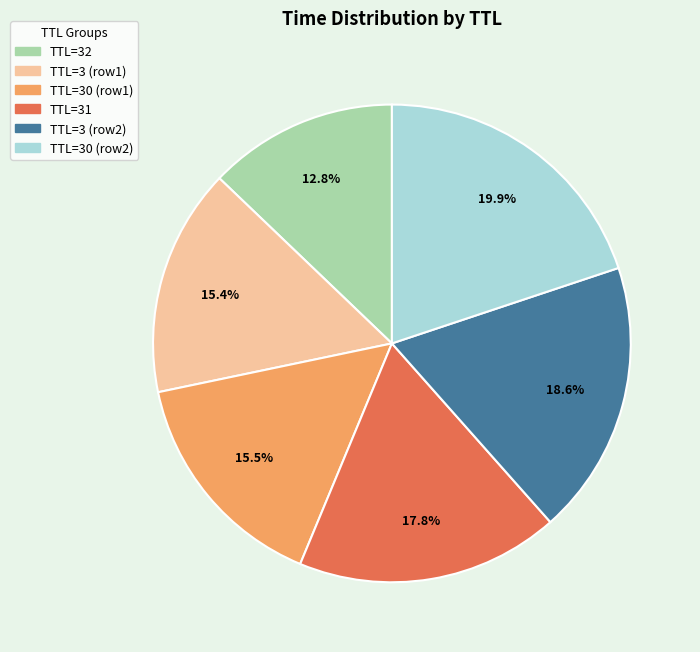

Is there a majority slice in this chart?

No